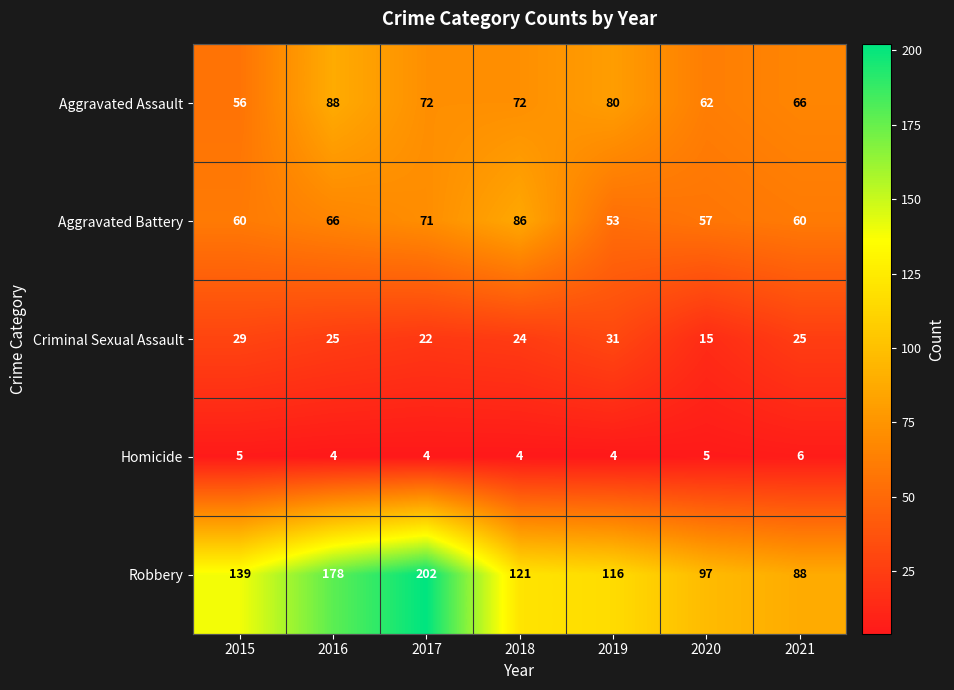

What is the maximum value shown in the chart?

202